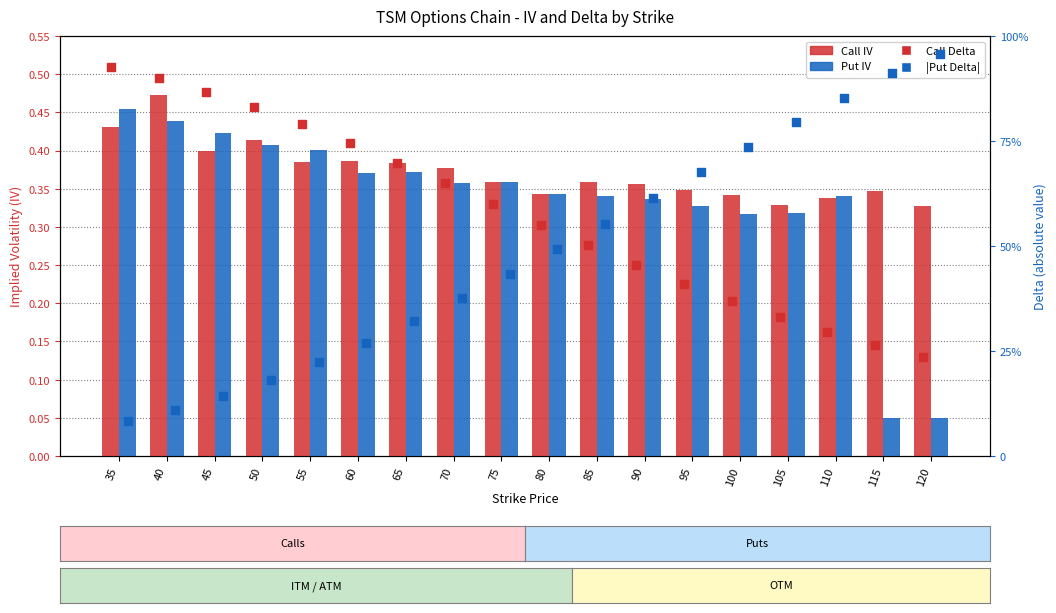

At which category is the sum across all series the highest?

40